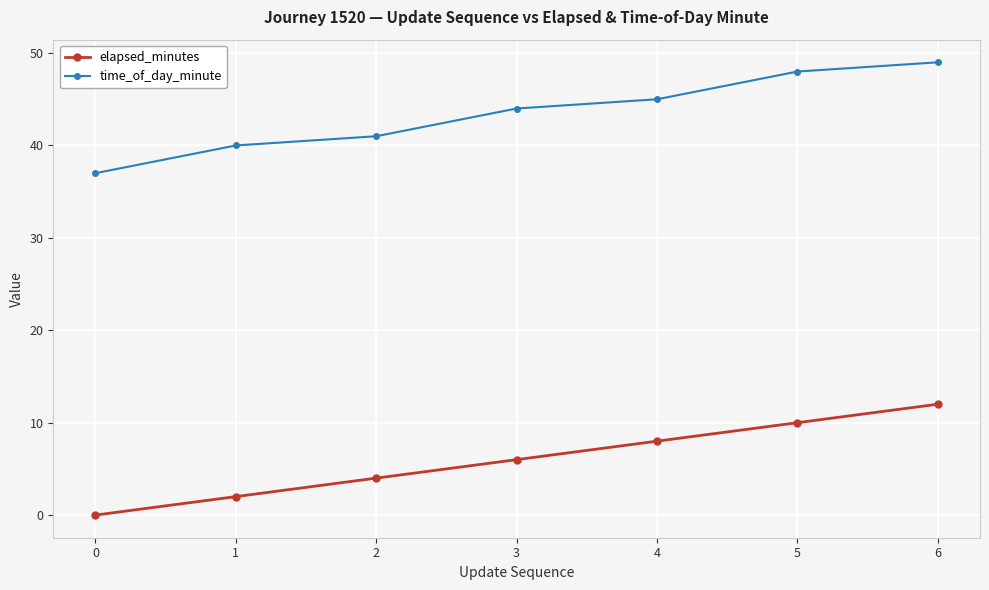

What is the value of the elapsed_minutes point at the 7th from the left?

12